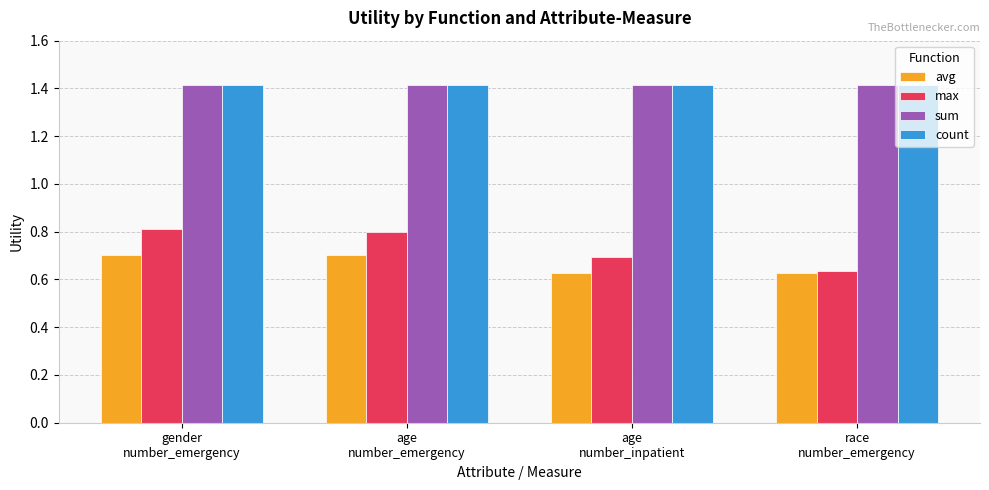

Read the max value at gender
number_emergency.

0.8